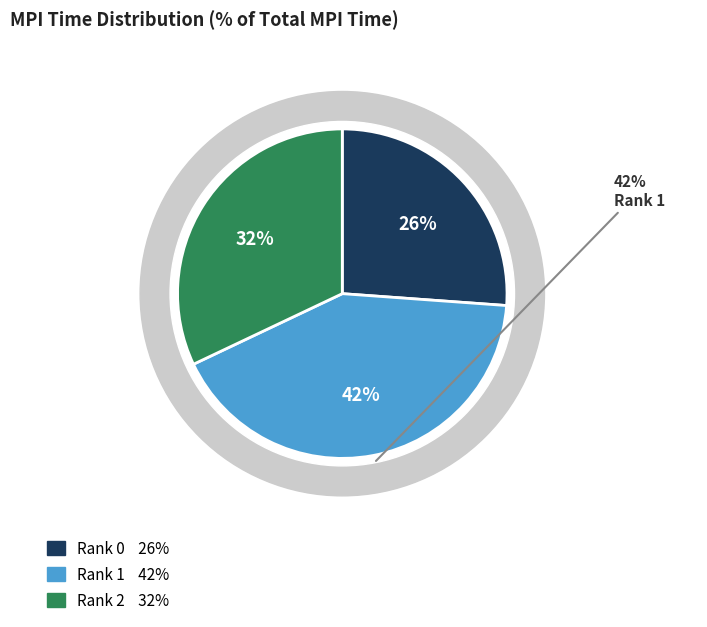

Count the number of slices in the pie.

3